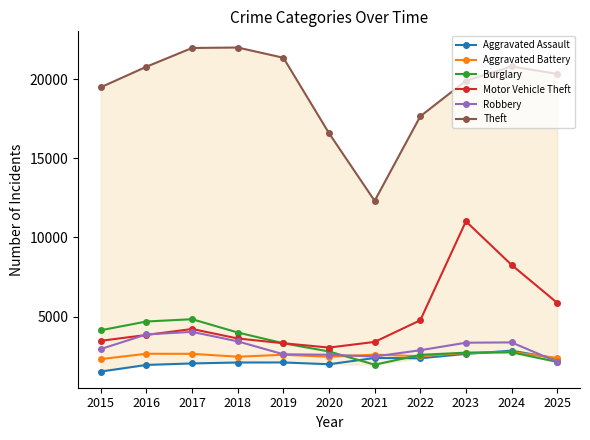

What is the value of the Aggravated Battery point at the 4th from the left?

2472